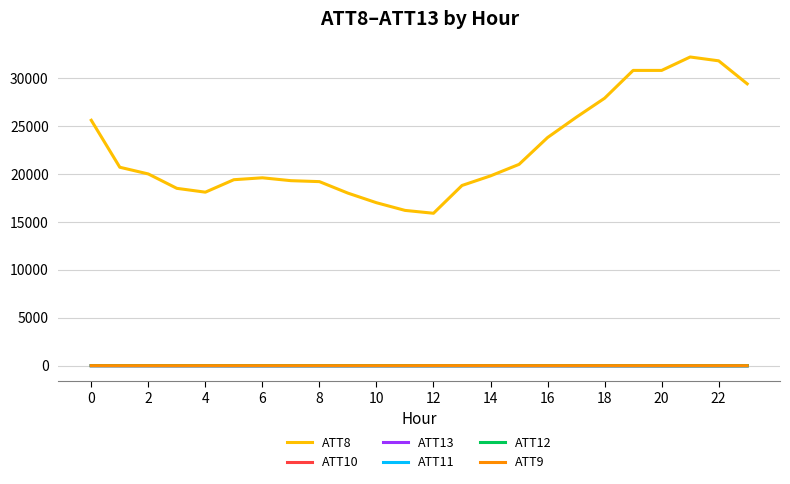

True or false: ATT8 has more than 0 points higher than both neighbors.

True